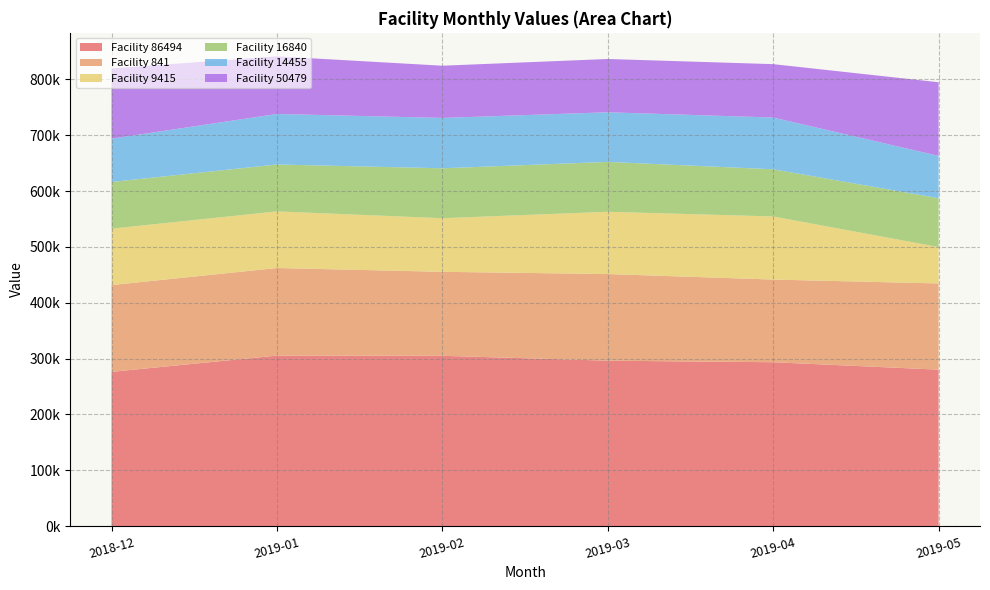

Reading left to right, what are all the values shown in this chart?

Facility 86494: 276335.2	305423.2	305063.6	296313.1	293532.2	280234.1
Facility 841: 155371.1	156846.8	150400.7	155134.5	148060.6	154402.5
Facility 9415: 100978.5	101360.7	95969.9	111478.6	112983.0	65083.8
Facility 16840: 83619.2	83976.6	89381.5	89334.7	84442.0	87545.9
Facility 14455: 77564.0	90481.4	90190.9	88859.4	92687.6	75729.1
Facility 50479: 125773.3	103184.1	93489.6	95413.1	95592.8	131911.7